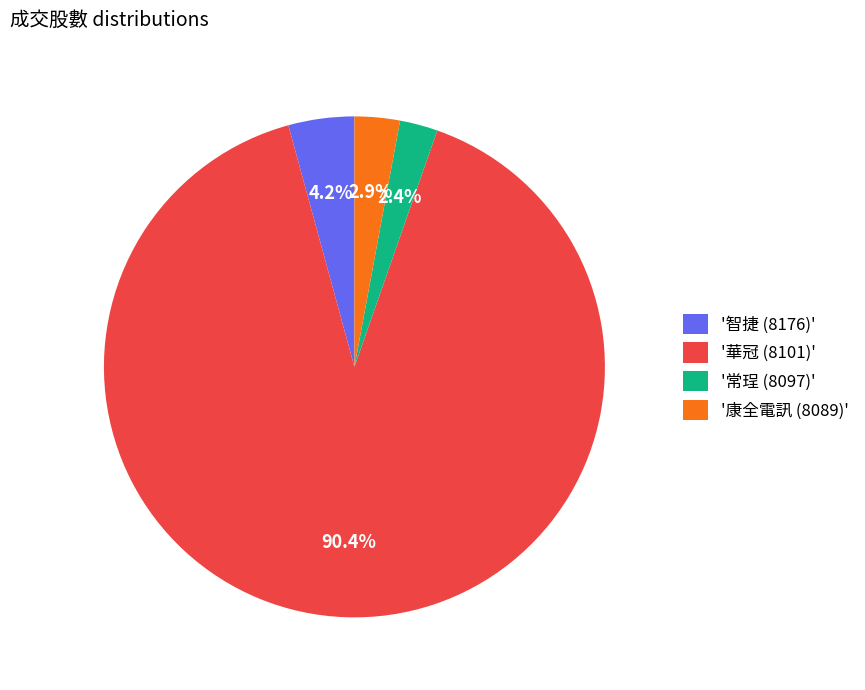

Which has a higher value, '常珵 (8097)' or '華冠 (8101)'?

'華冠 (8101)'